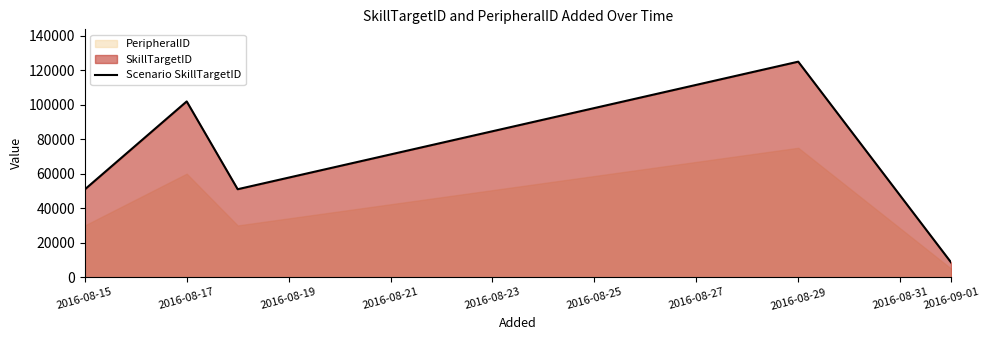

Which category has the lowest value in the Scenario SkillTargetID series?

2016-09-01